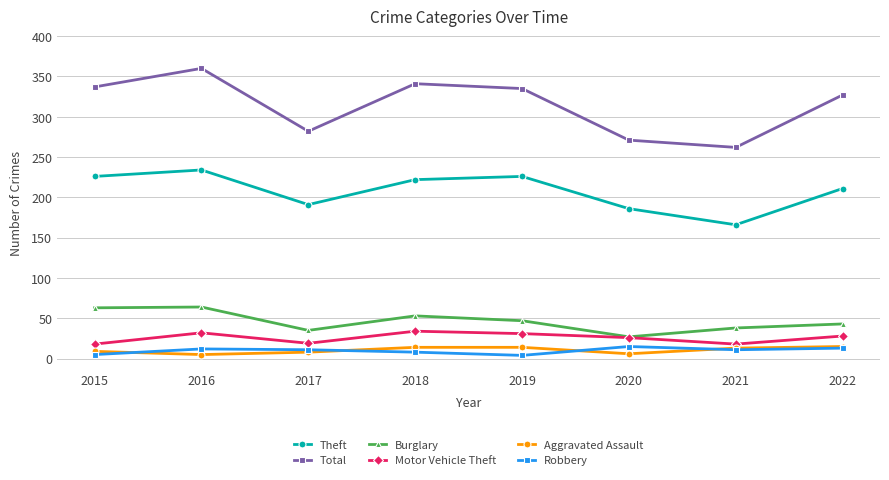

True or false: Motor Vehicle Theft has a value of 32 at 2016.

True